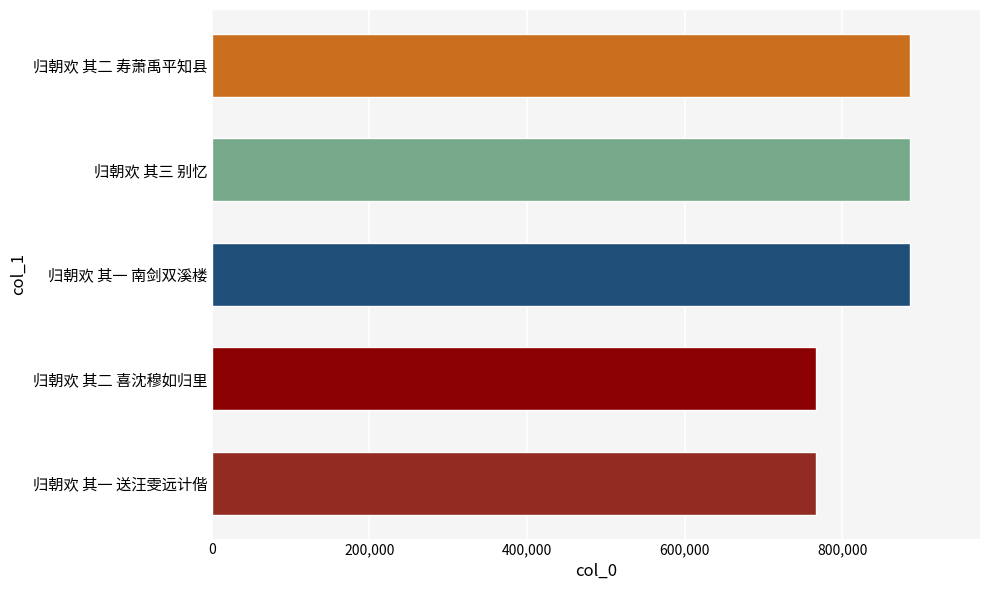

What is the average value?

838612